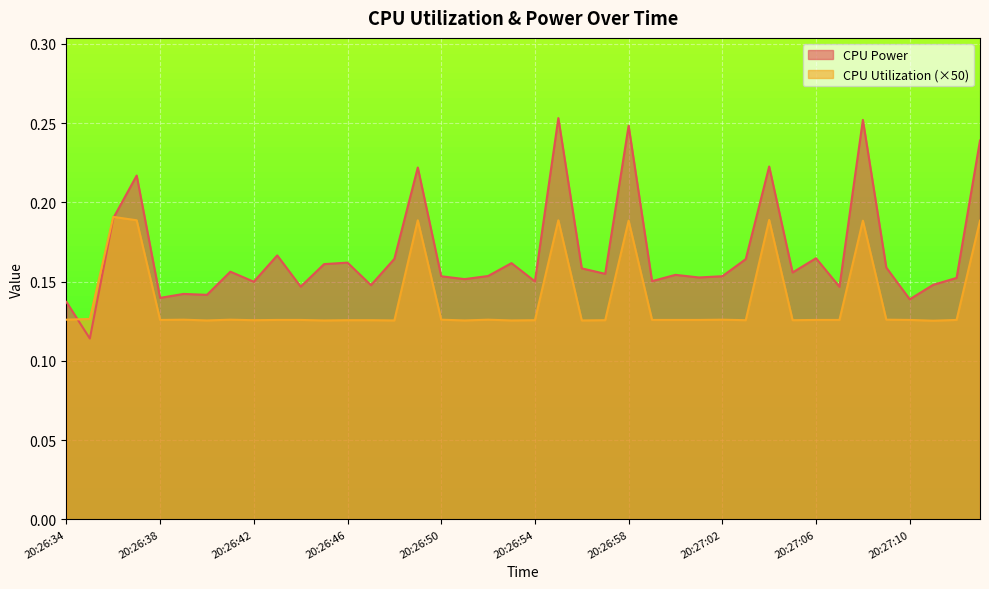

What is the smallest value displayed?

0.1